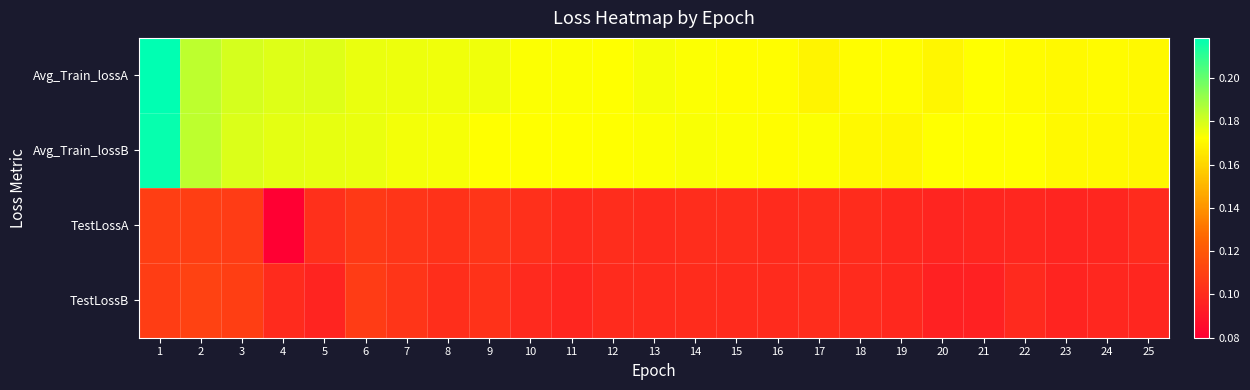

What is the spread (max minus min) of values at 12?

0.1